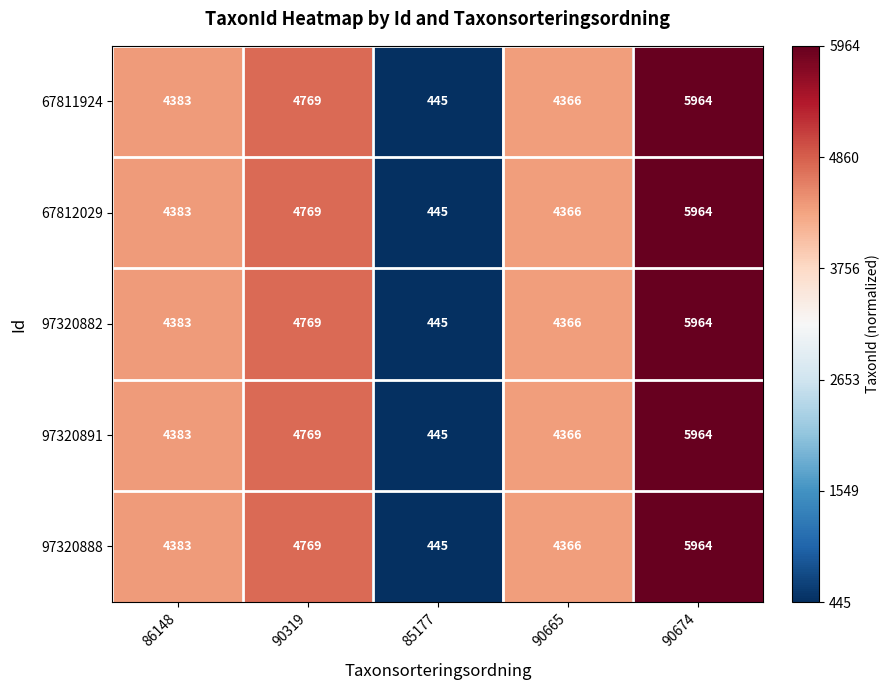

At which label is 97320888 closest to 3204?

90665